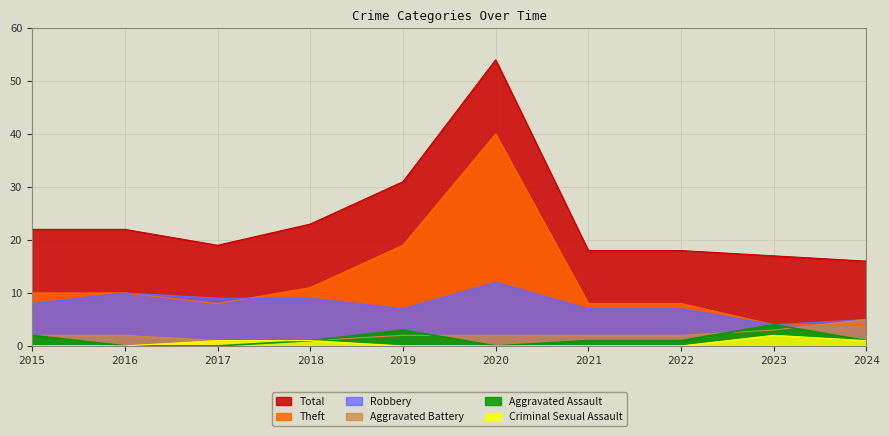

The Aggravated Assault series shows 1 at 2022. True or false?

True